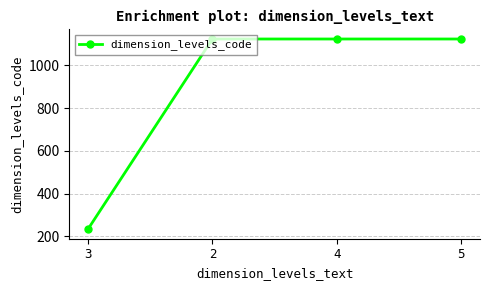

What is the difference between the maximum and minimum values?

889